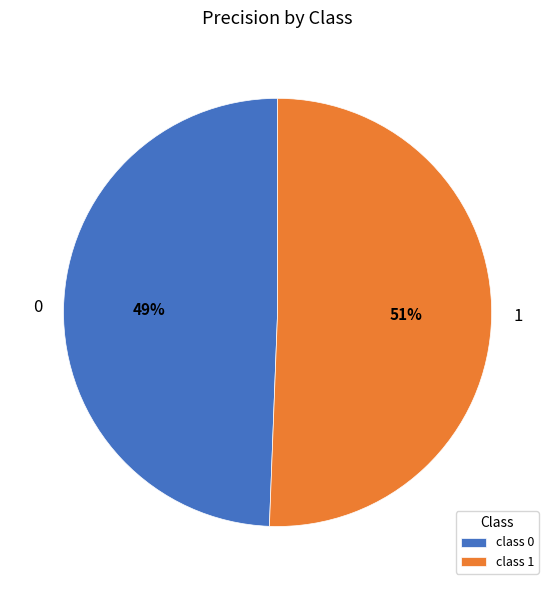

Rank the categories by value from lowest to highest.

0, 1